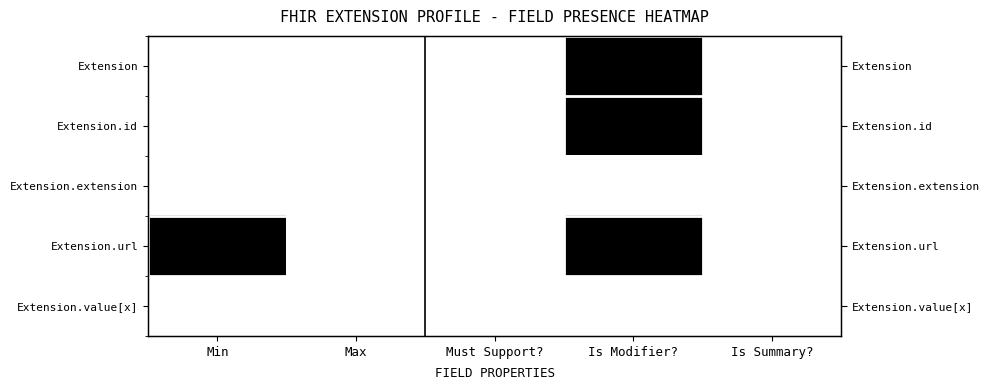

At which category is the sum across all series the highest?

Is Modifier?